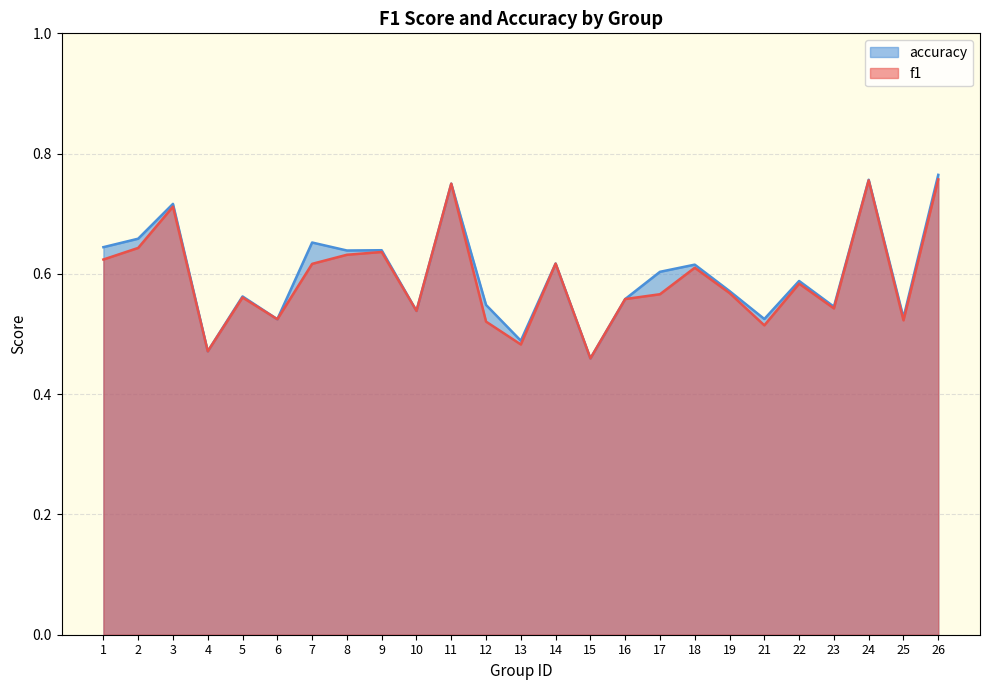

Count the number of data series in this chart.

2